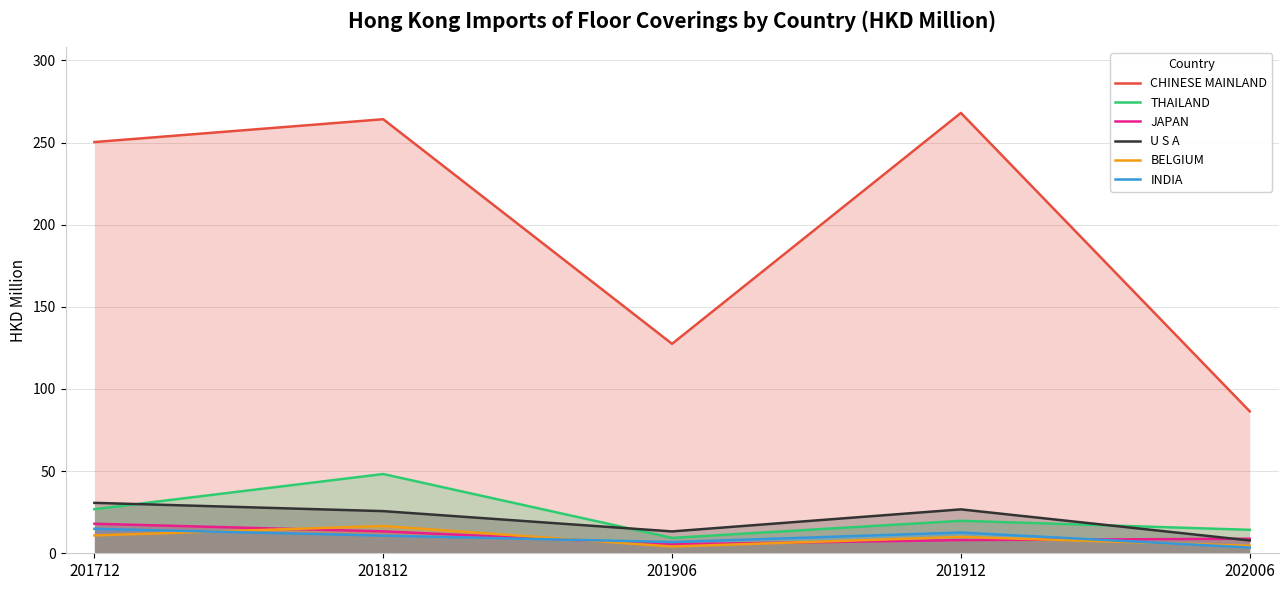

In INDIA, how many points are higher than both neighbors (excluding endpoints)?

1